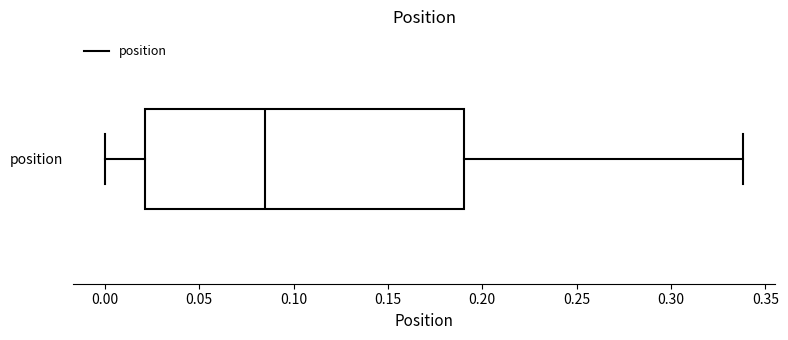

Transcribe this box plot: give where the median line is, the range the box spans, and where the two whiskers end, as read against the x-axis. The values are not printed on the chart, so give them approximately, as read against the axis.

median 0.085, box 0.020 to 0.190, whiskers 0.000 to 0.340